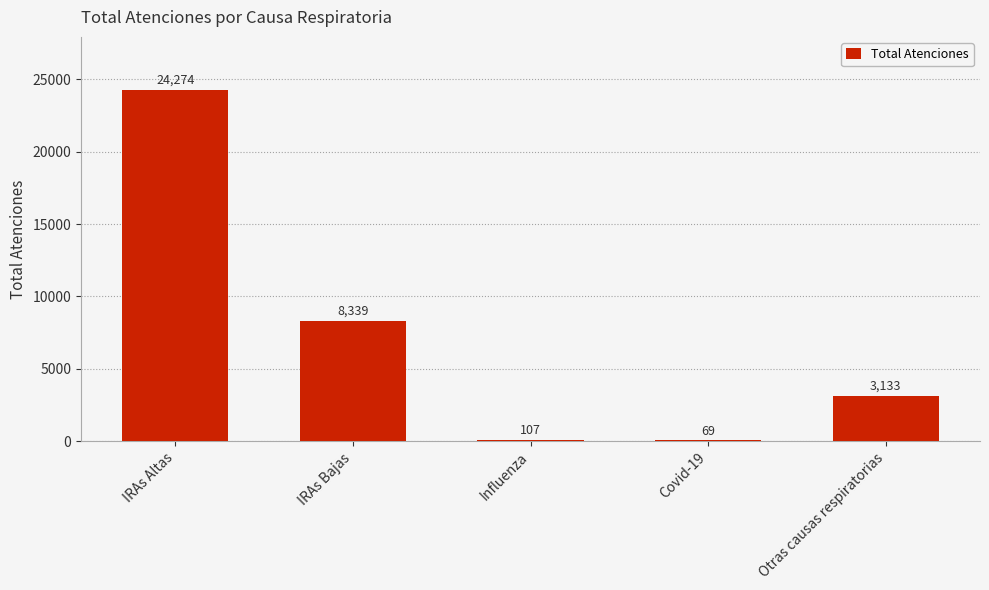

Reading left to right, list all the values displayed in this chart.

24274	8339	107	69	3133